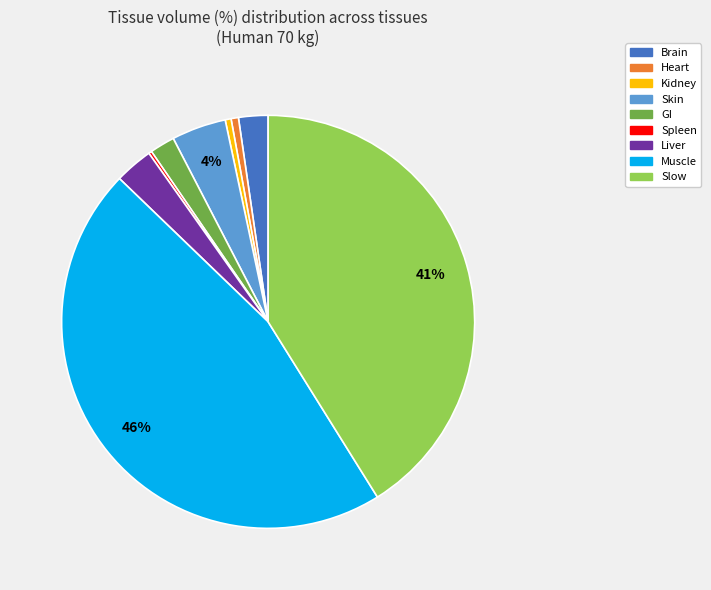

What is the largest slice in the pie chart?

Muscle